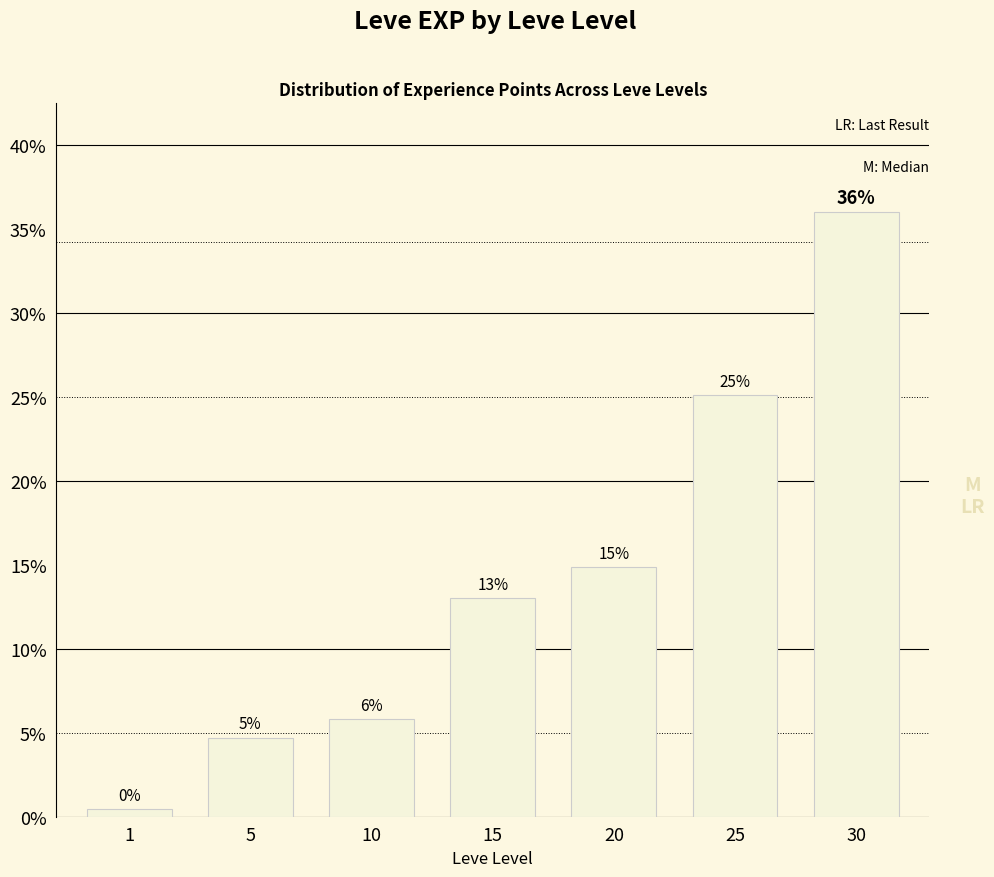

At which category does the chart reach its minimum across all series?

1